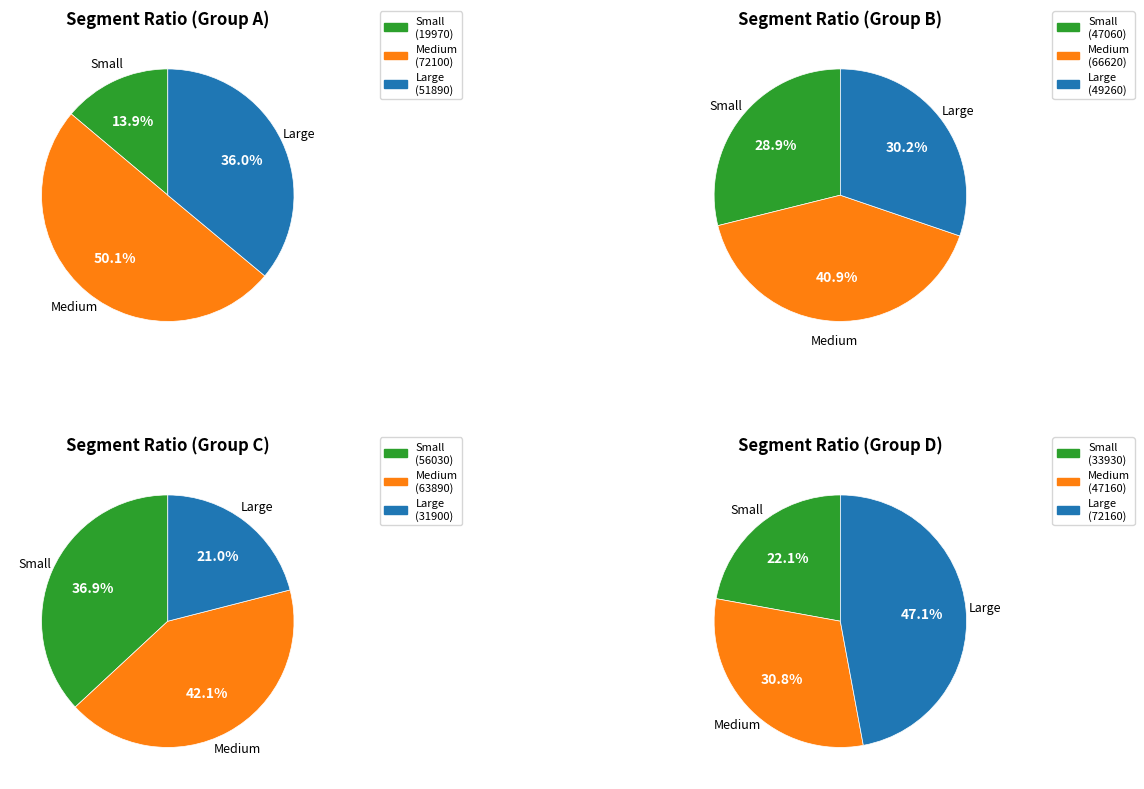

How many segments does this pie chart have?

12